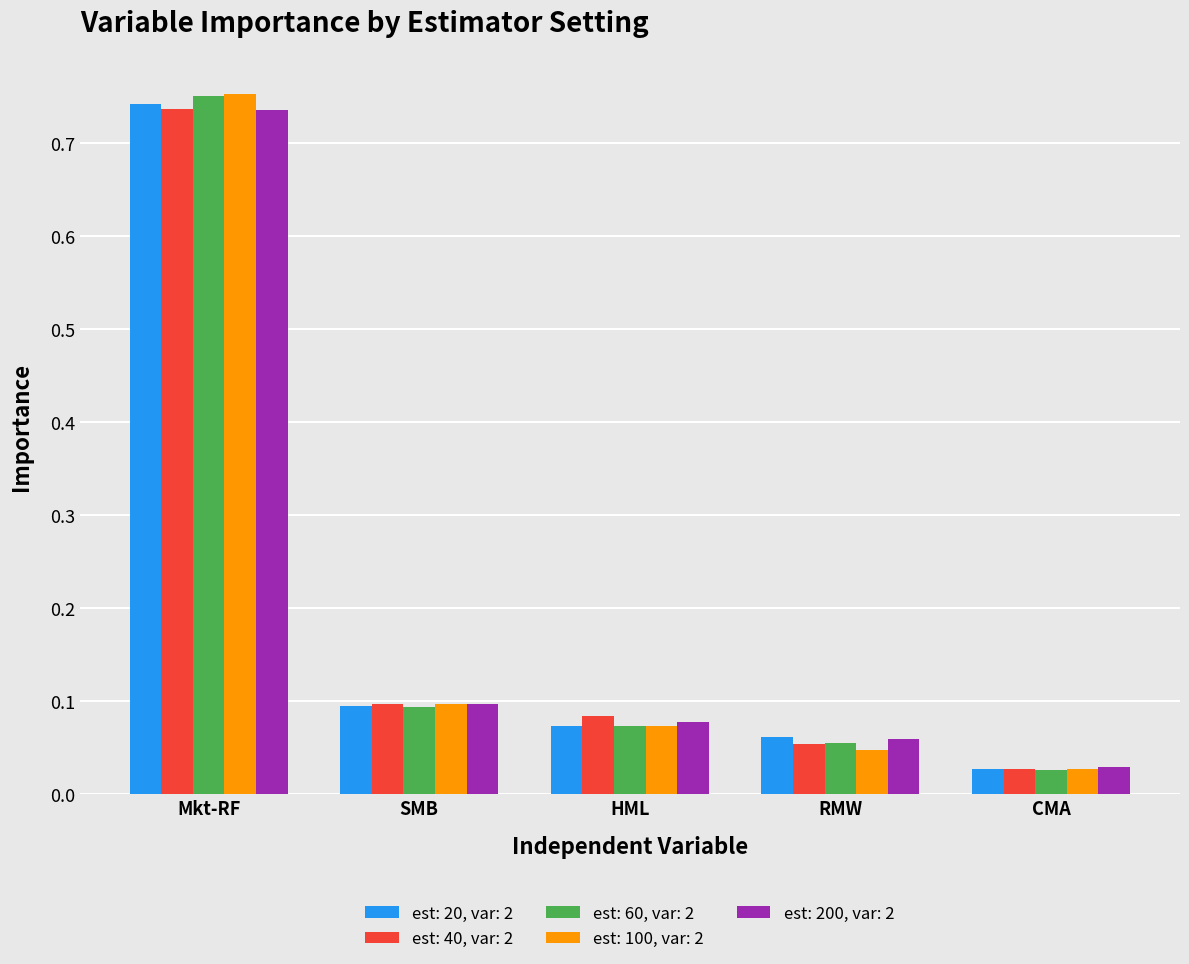

Does the chart contain stacked bars?

No